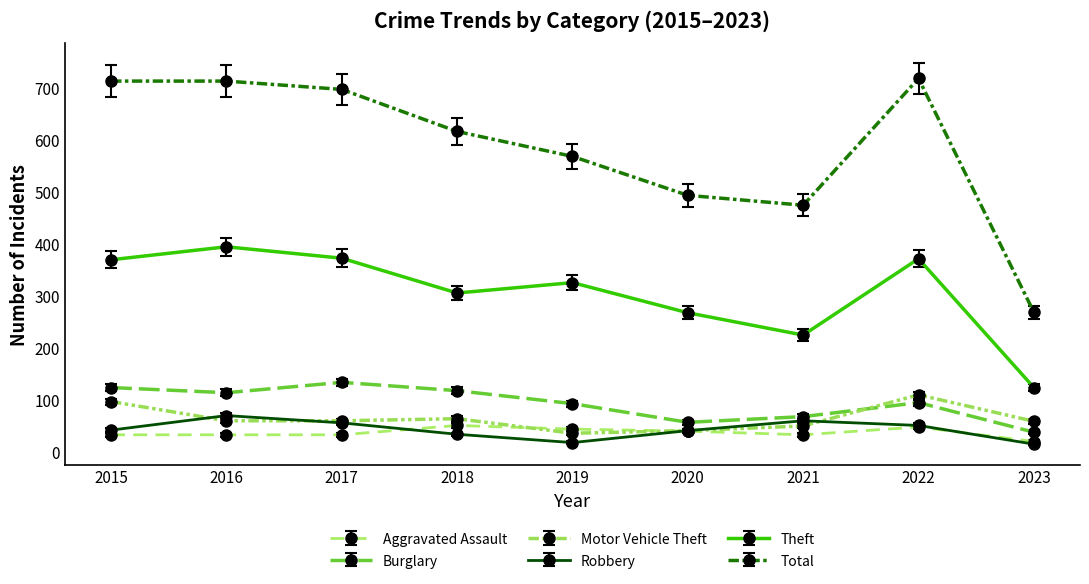

True or false: Burglary and Robbery cross at least once.

False